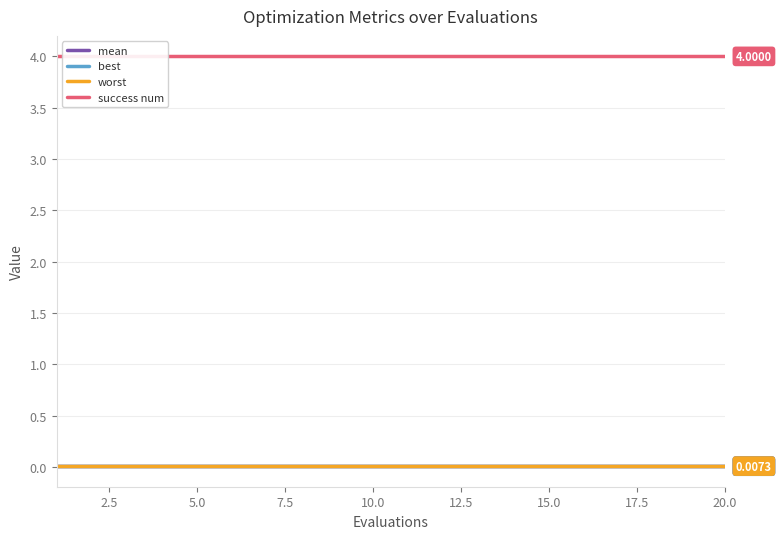

Reading left to right, extract all data points from this chart.

mean: 0.0	0.0	0.0	0.0	0.0	0.0	0.0	0.0	0.0	0.0	0.0	0.0	0.0	0.0	0.0	0.0	0.0	0.0	0.0	0.0
best: 0.0	0.0	0.0	0.0	0.0	0.0	0.0	0.0	0.0	0.0	0.0	0.0	0.0	0.0	0.0	0.0	0.0	0.0	0.0	0.0
worst: 0.0	0.0	0.0	0.0	0.0	0.0	0.0	0.0	0.0	0.0	0.0	0.0	0.0	0.0	0.0	0.0	0.0	0.0	0.0	0.0
success num: 4.0	4.0	4.0	4.0	4.0	4.0	4.0	4.0	4.0	4.0	4.0	4.0	4.0	4.0	4.0	4.0	4.0	4.0	4.0	4.0